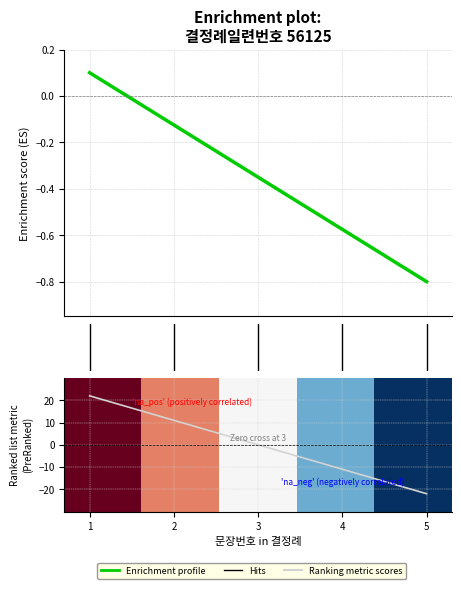

What is the sum of all values?

-1.8